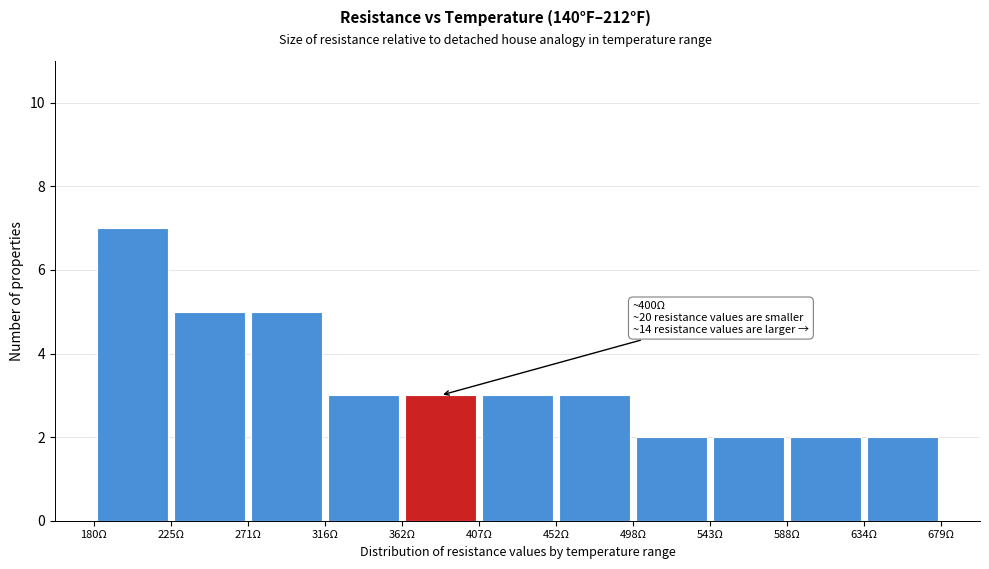

Which range on the x-axis has the tallest bar?

180 to 225